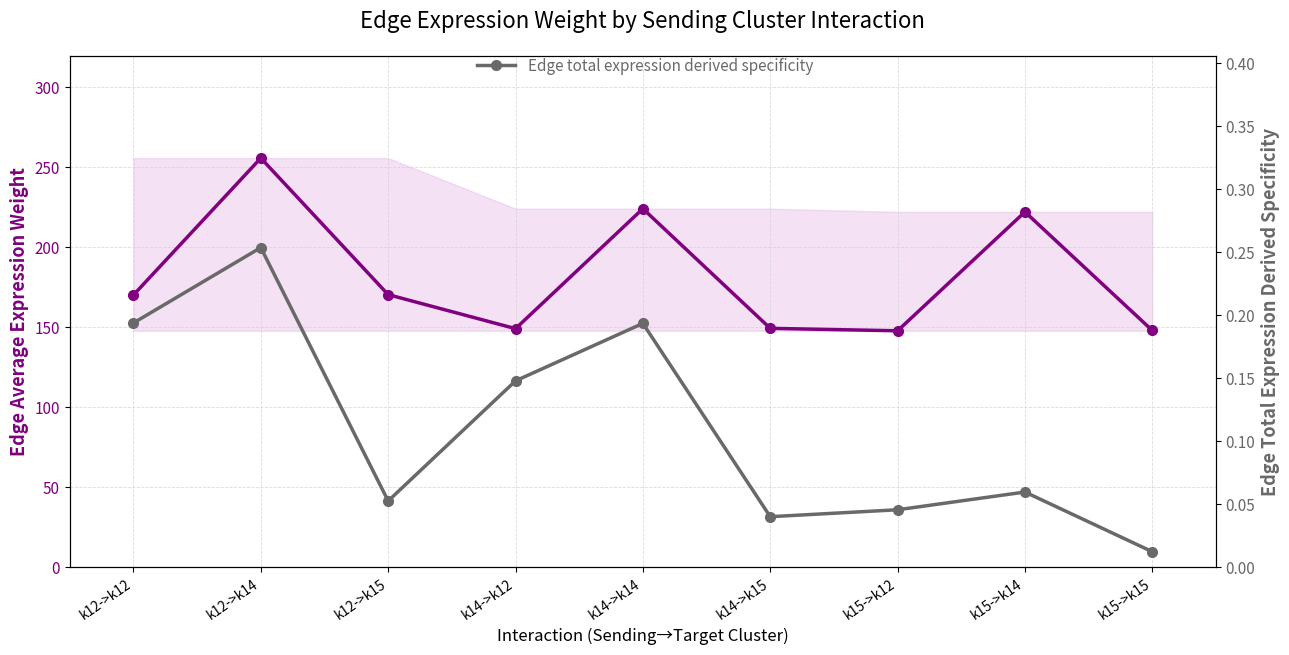

What value does the Edge avg expression weight series have at k12->k12?

170.1